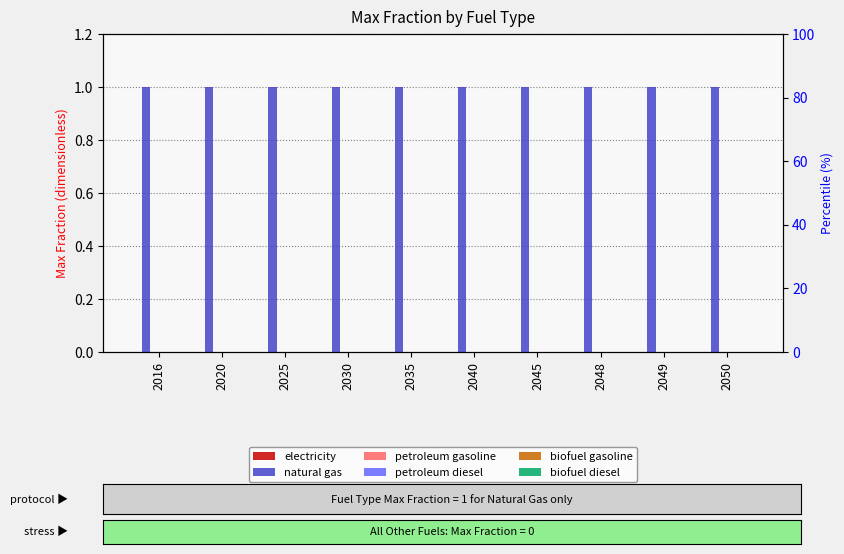

Rank the series by their maximum value, from lowest to highest.

electricity, petroleum gasoline, petroleum diesel, biofuel gasoline, biofuel diesel, natural gas